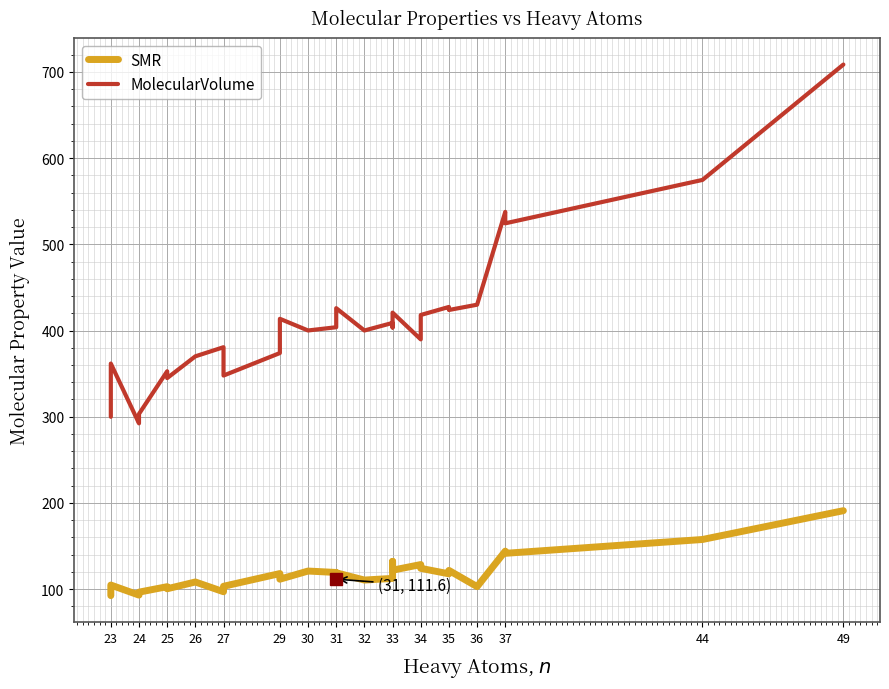

What is the sum of all MolecularVolume values?

12163.8